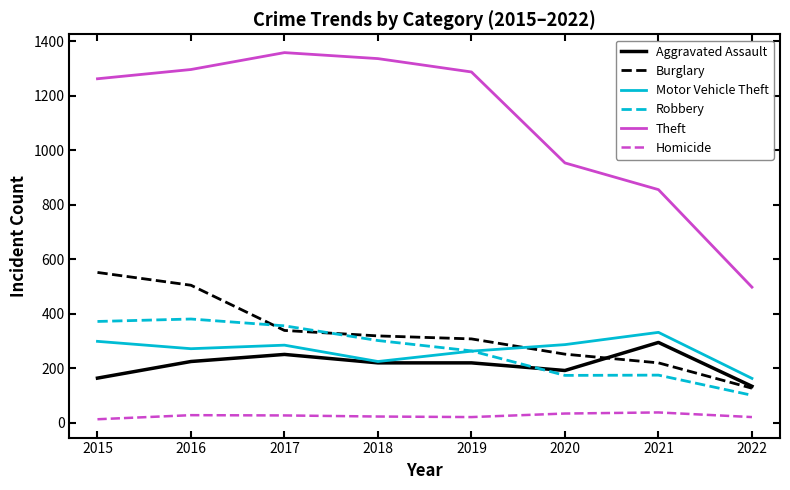

List the series in order of their peak value, highest first.

Theft, Burglary, Robbery, Motor Vehicle Theft, Aggravated Assault, Homicide